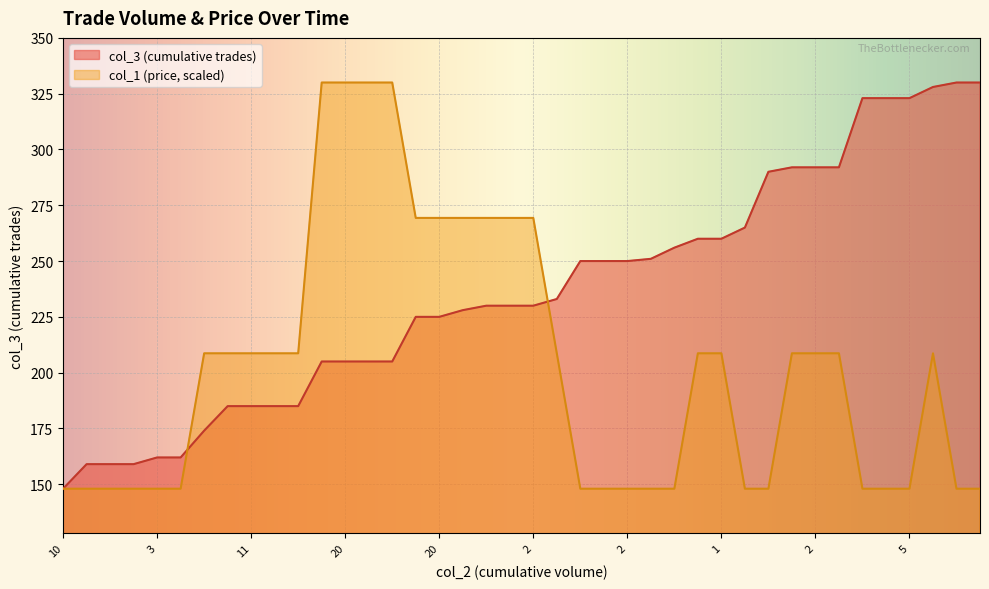

What are all the series names shown in the legend?

col_3 (cumulative trades), col_1 (price, scaled)